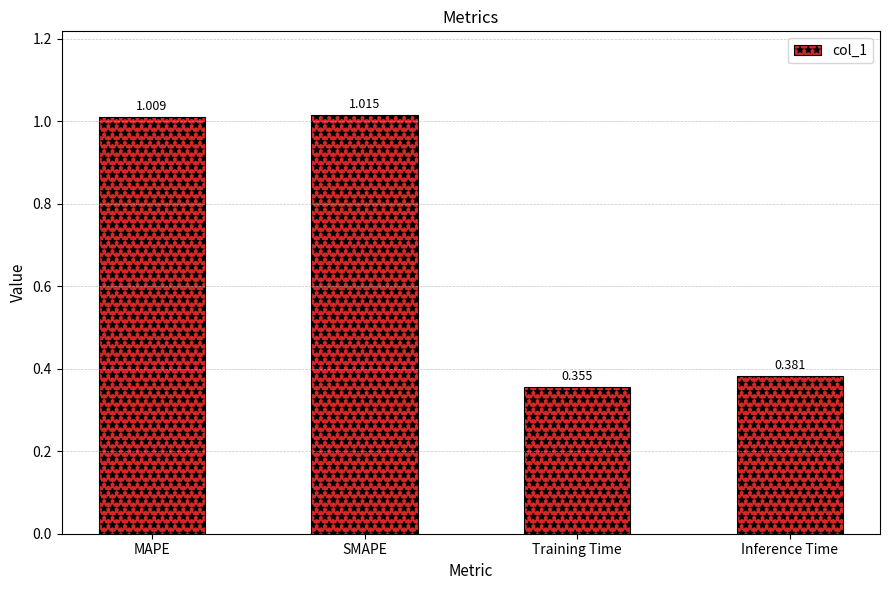

At which category does the chart reach its peak across all series?

SMAPE